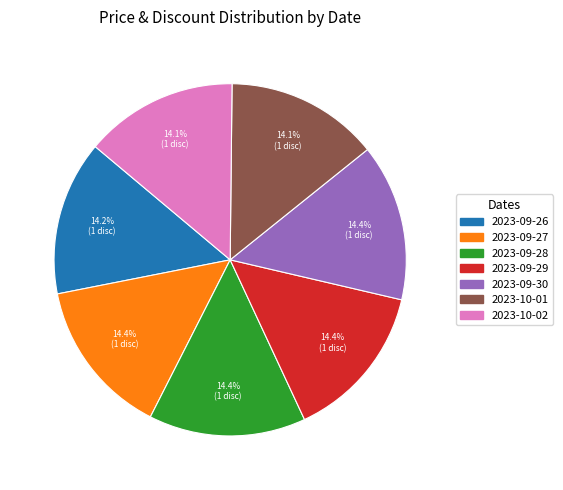

What portion of the pie excludes 2023-10-02?

85.9%